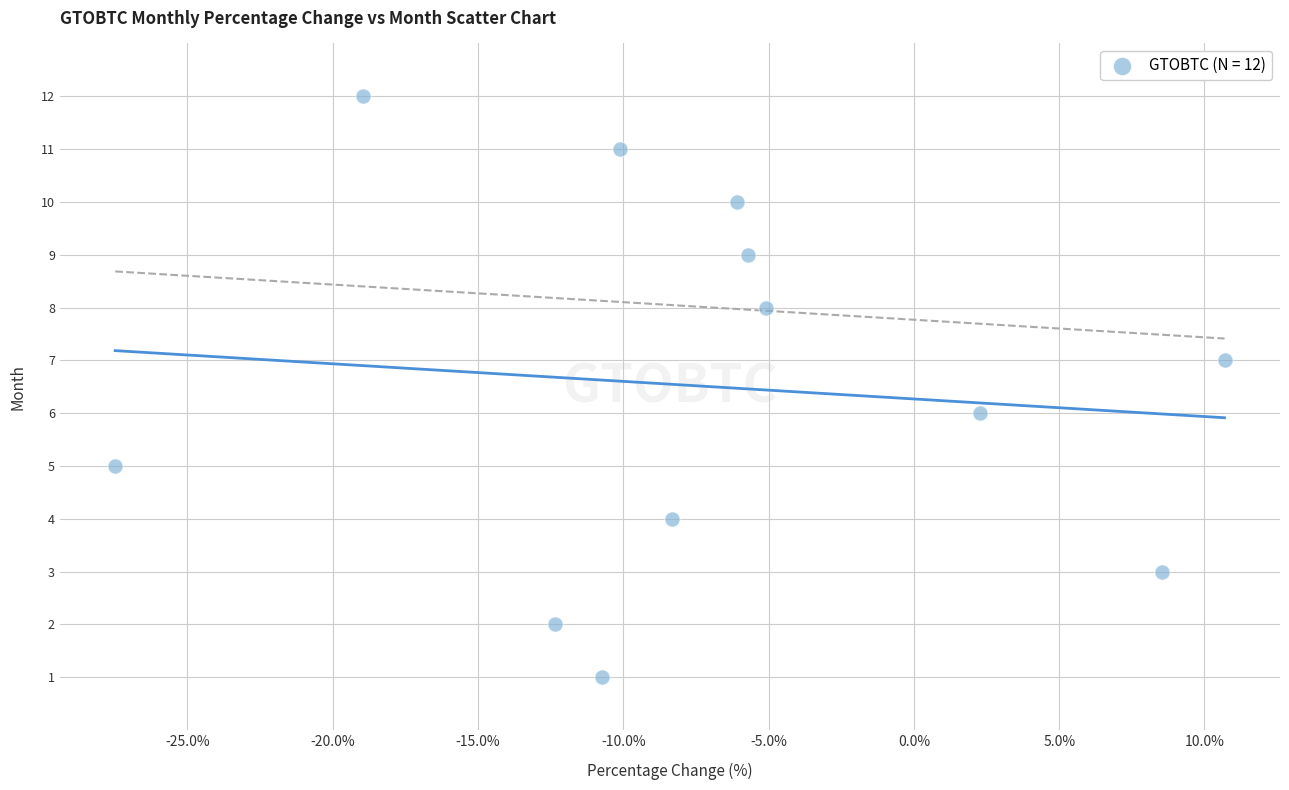

What is the range of Y values (max minus min)?

11